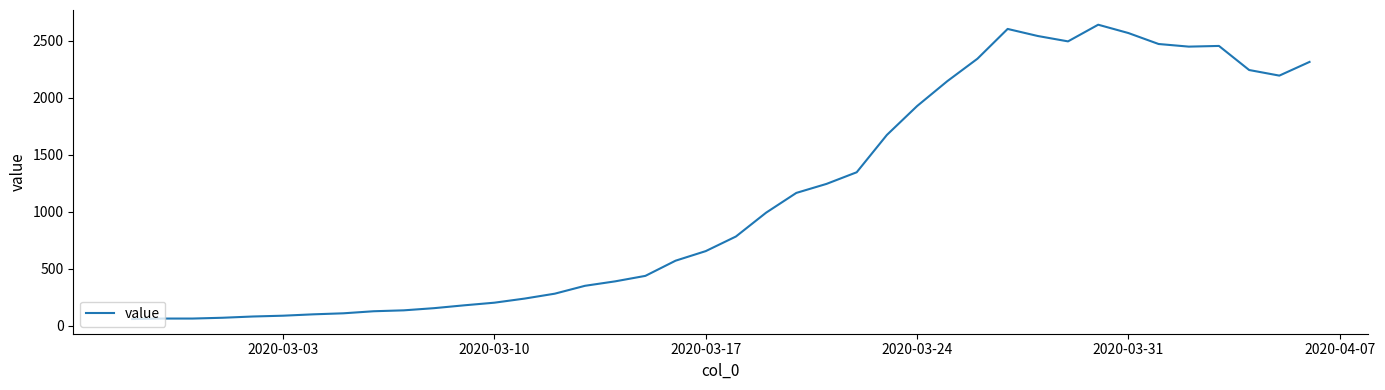

What is the smallest value displayed?

61